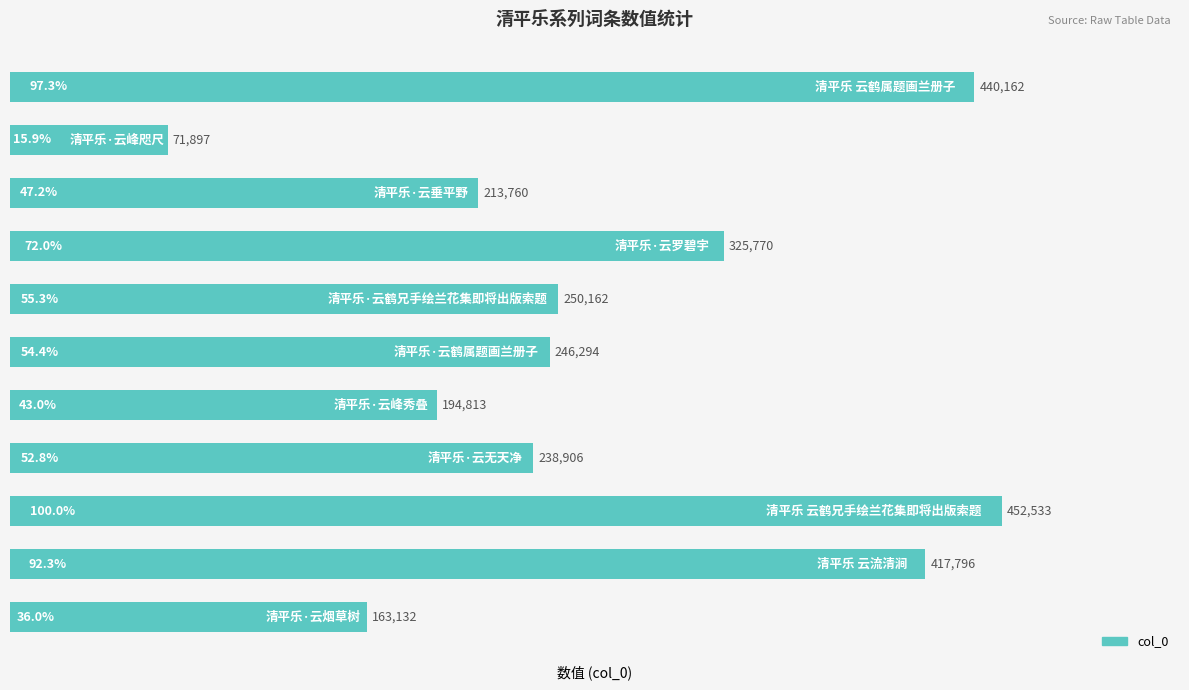

What is the value of the 1st bar from the top?

440162